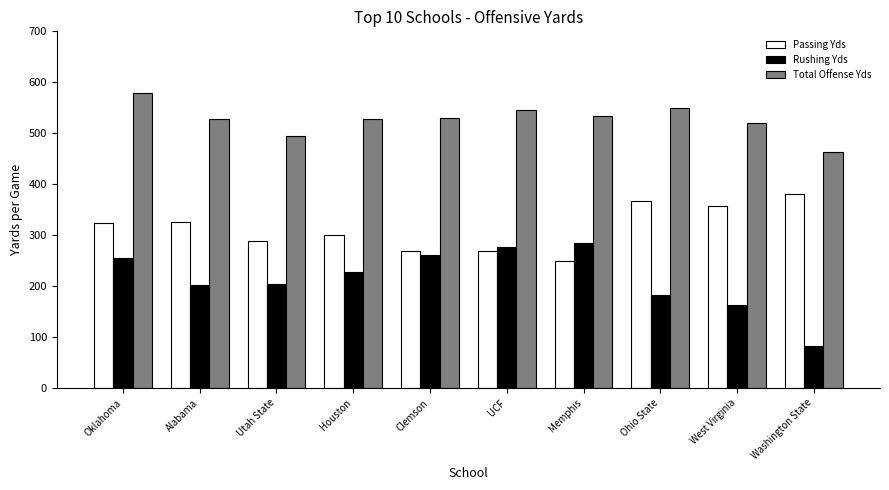

Between Ohio State and Washington State, which series saw the biggest shift?

Rushing Yds